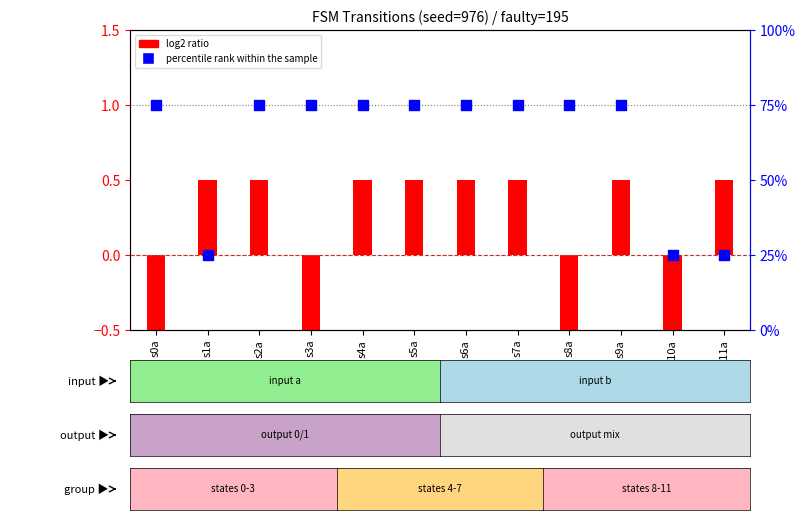

Which series reaches the minimum Y coordinate?

log2 ratio